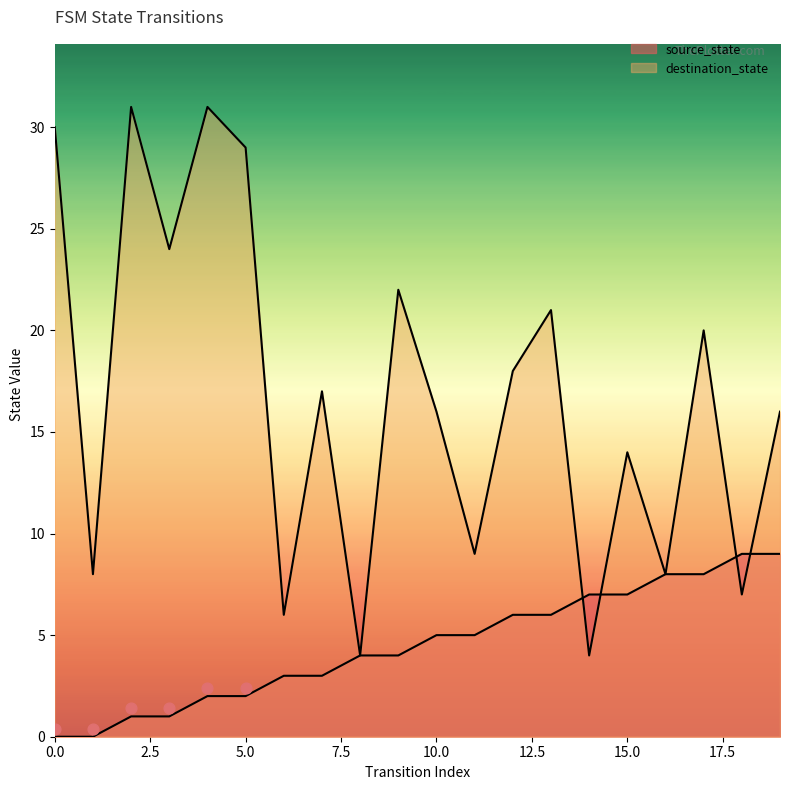

What are all the series names shown in the legend?

source_state, destination_state